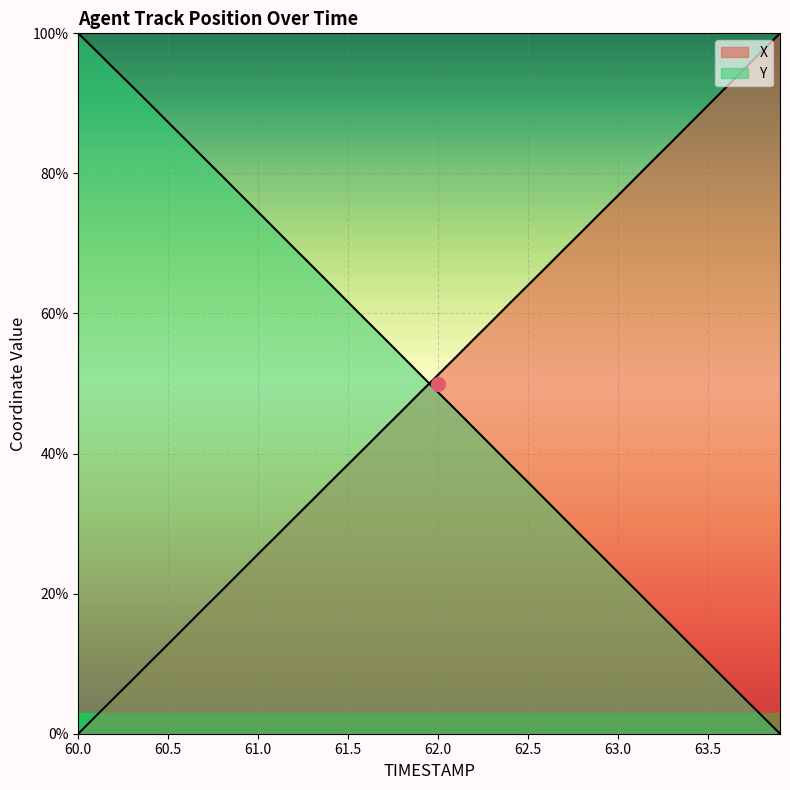

What are all the series names shown in the legend?

X, Y